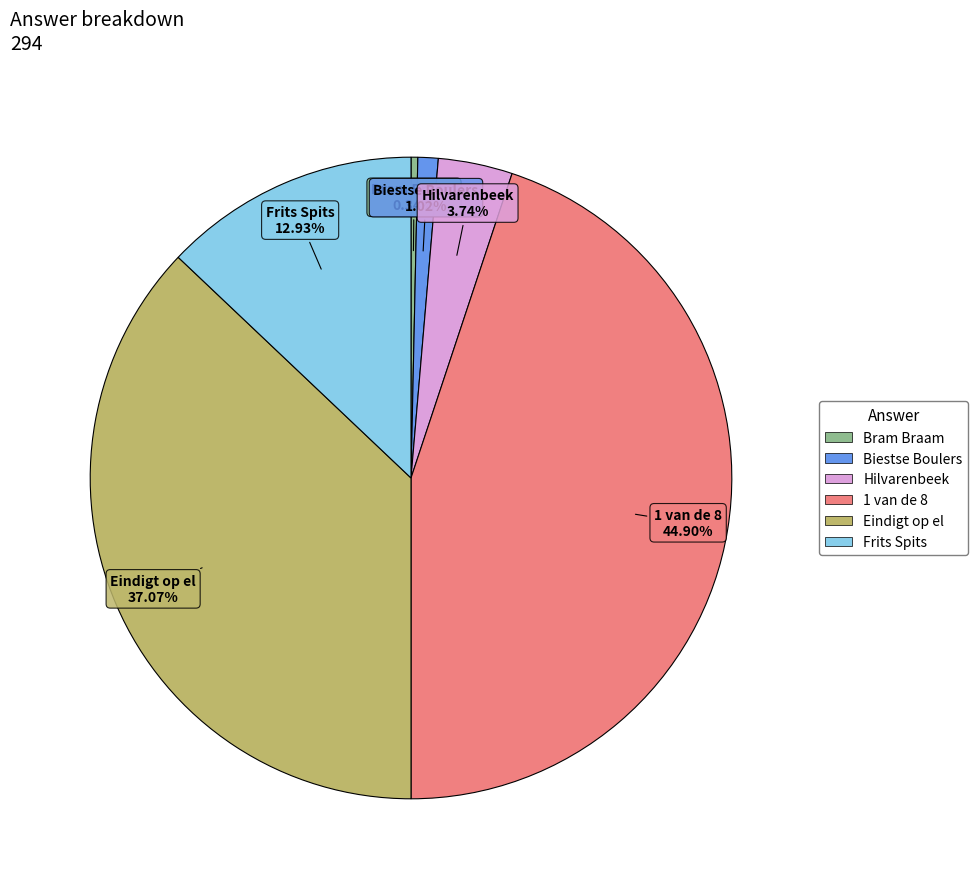

Does any single category account for the majority?

No